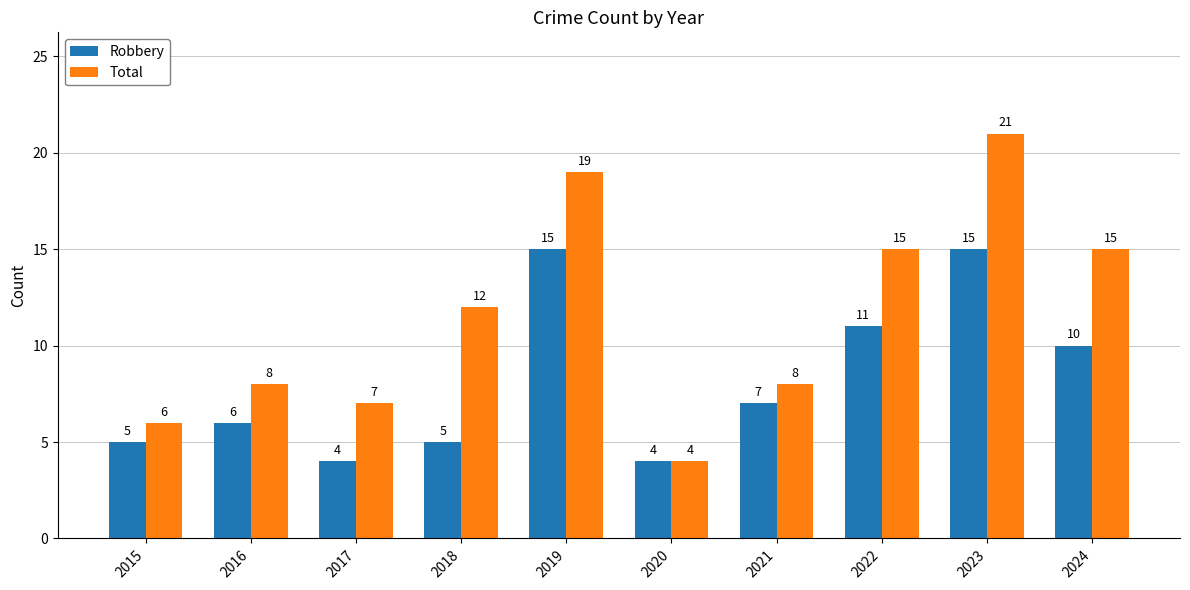

What is the spread (max minus min) of values at 2022?

4